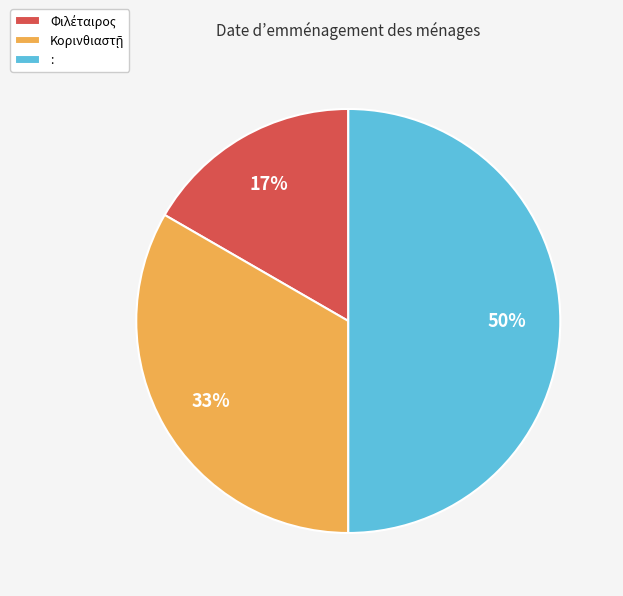

How many segments does this pie chart have?

3